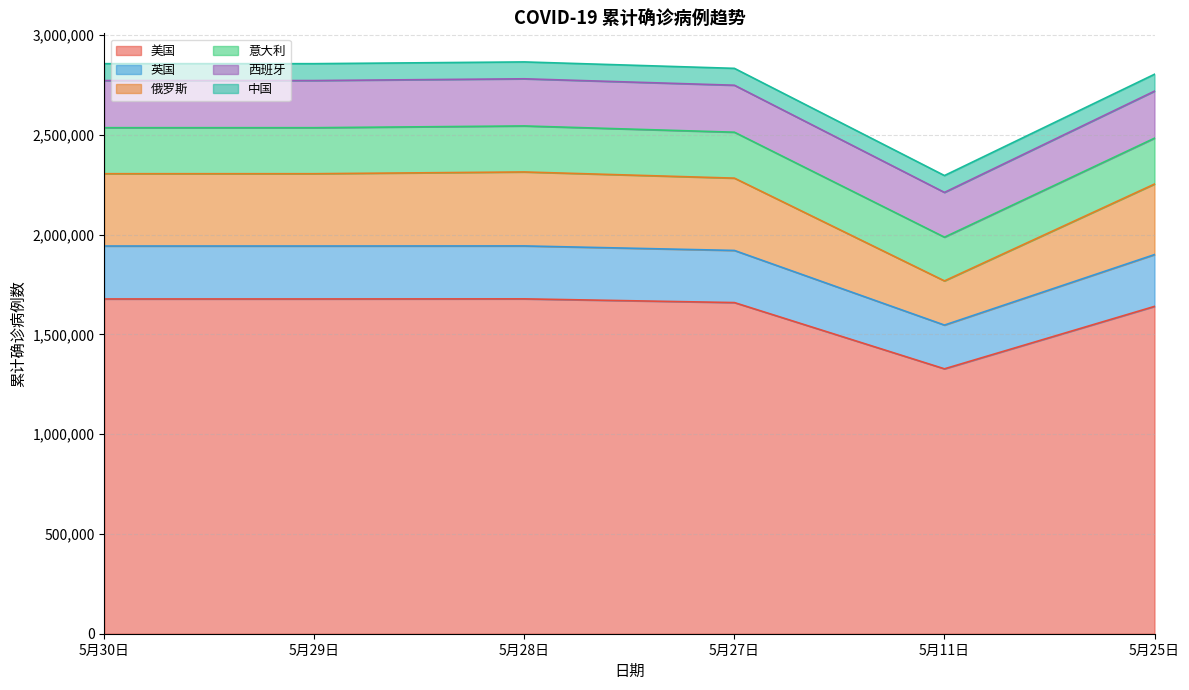

What is the difference between the maximum and second lowest values in the 美国 series?

37759